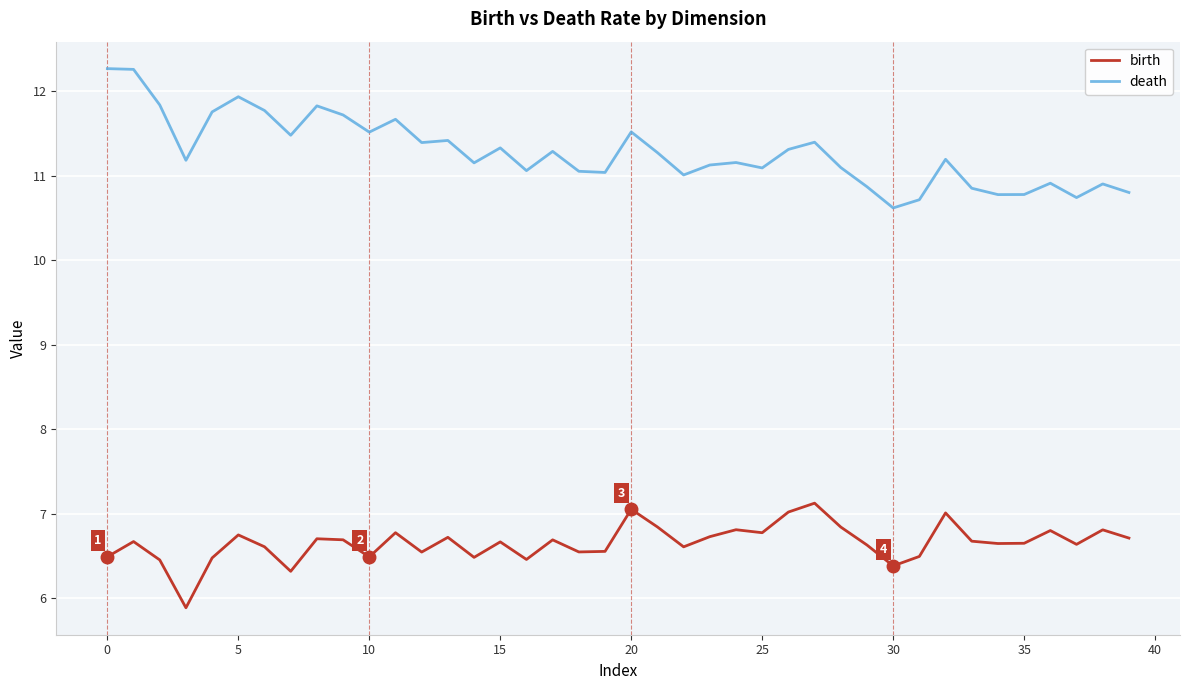

List the series in order of their peak value, lowest first.

birth, death